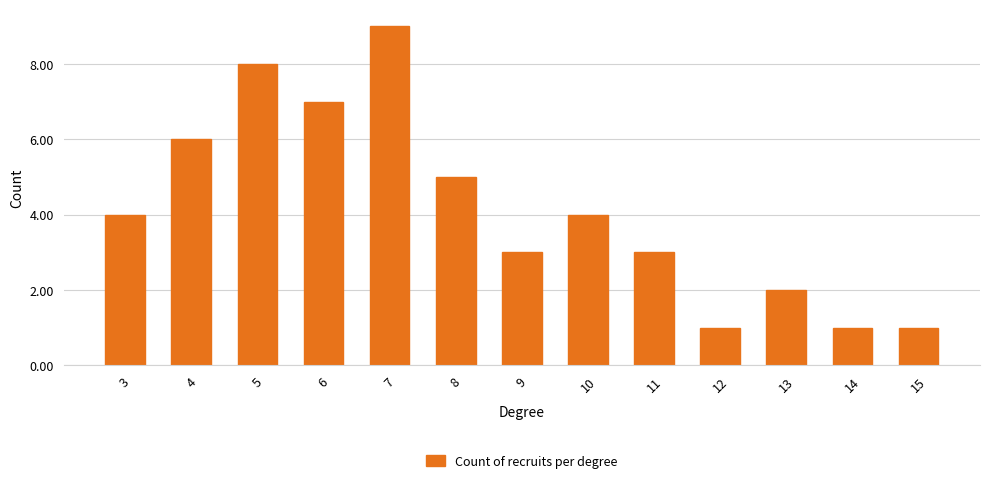

Reading left to right, transcribe all the data shown in this chart.

4	6	8	7	9	5	3	4	3	1	2	1	1